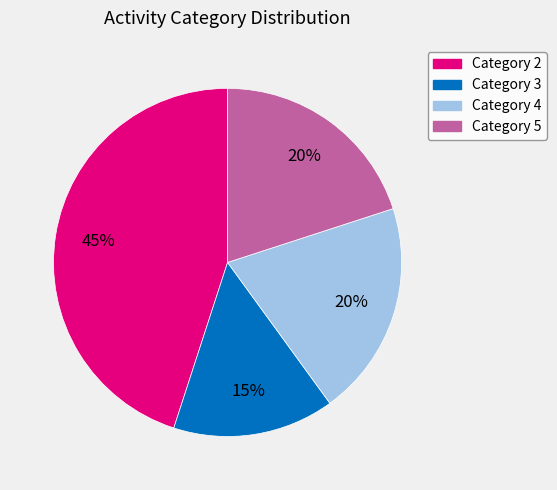

Is there a majority slice in this chart?

No